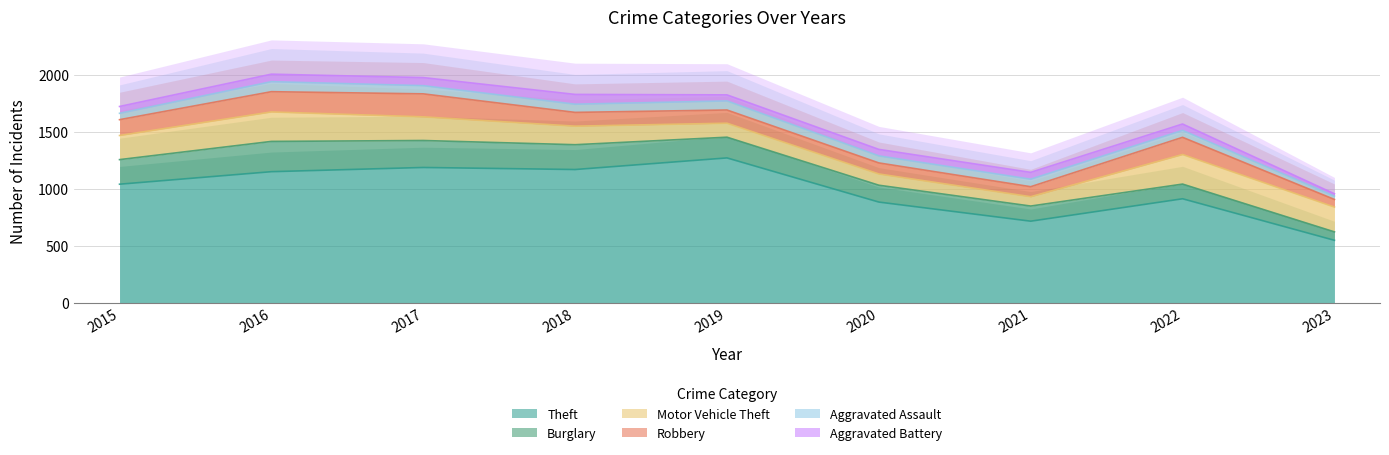

Reading left to right, transcribe all the data shown in this chart.

Theft: 1041	1151	1188	1170	1272	884	716	913	548
Burglary: 216	266	237	218	182	148	133	129	74
Motor Vehicle Theft: 212	259	208	163	123	99	82	260	218
Robbery: 139	178	202	121	116	97	88	151	67
Aggravated Assault: 56	88	72	72	80	62	66	61	29
Aggravated Battery: 60	66	71	86	53	57	60	56	21